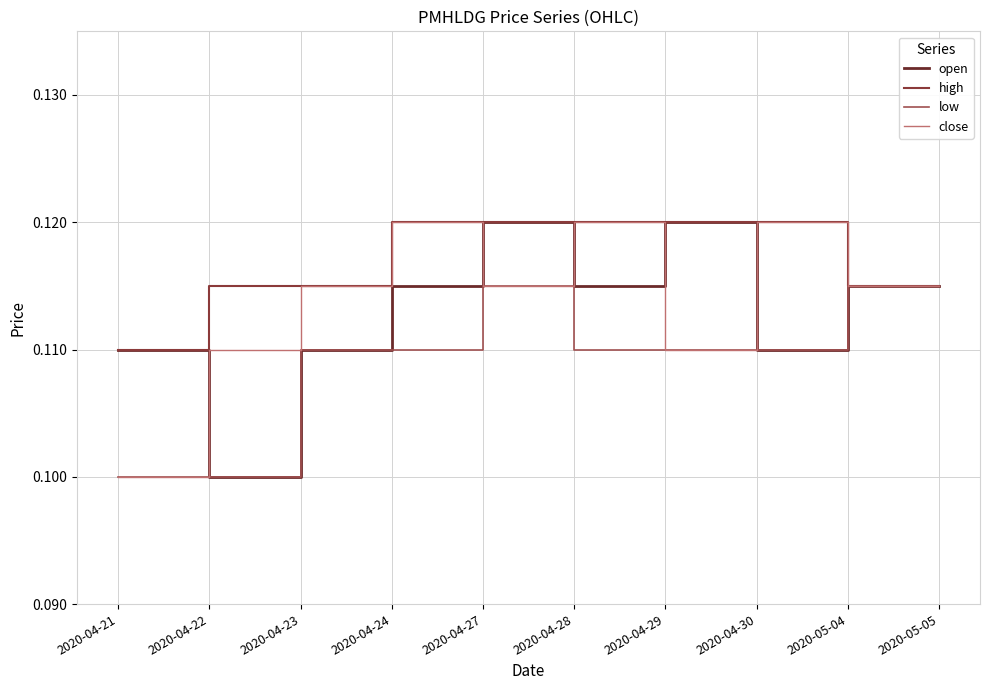

At which category is the sum across all series the highest?

2020-04-27